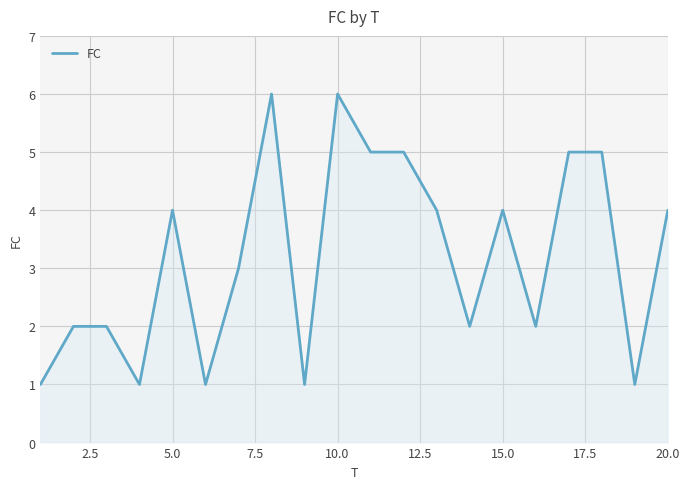

What is the average value?

3